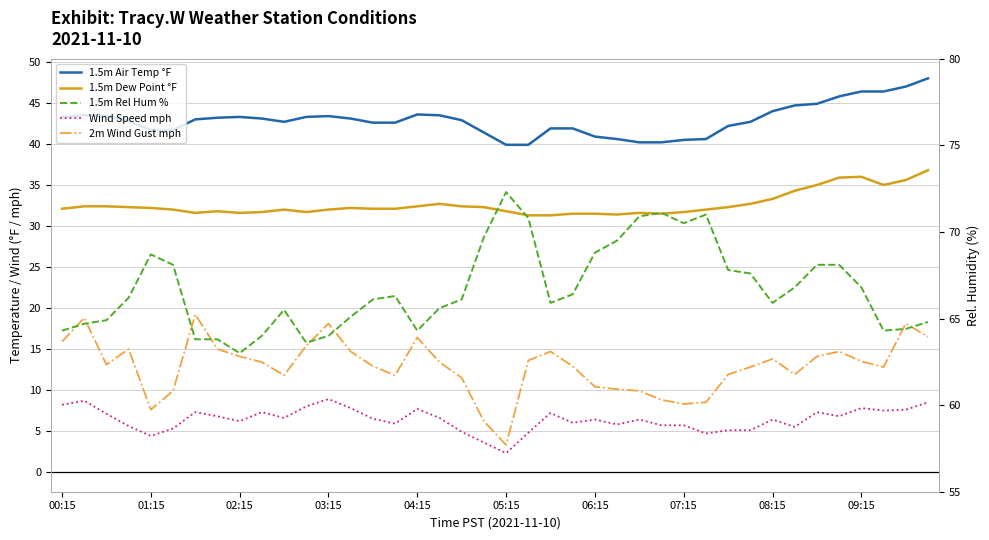

Where does the 1.5m Dew Point °F series first go above 32?

00:15